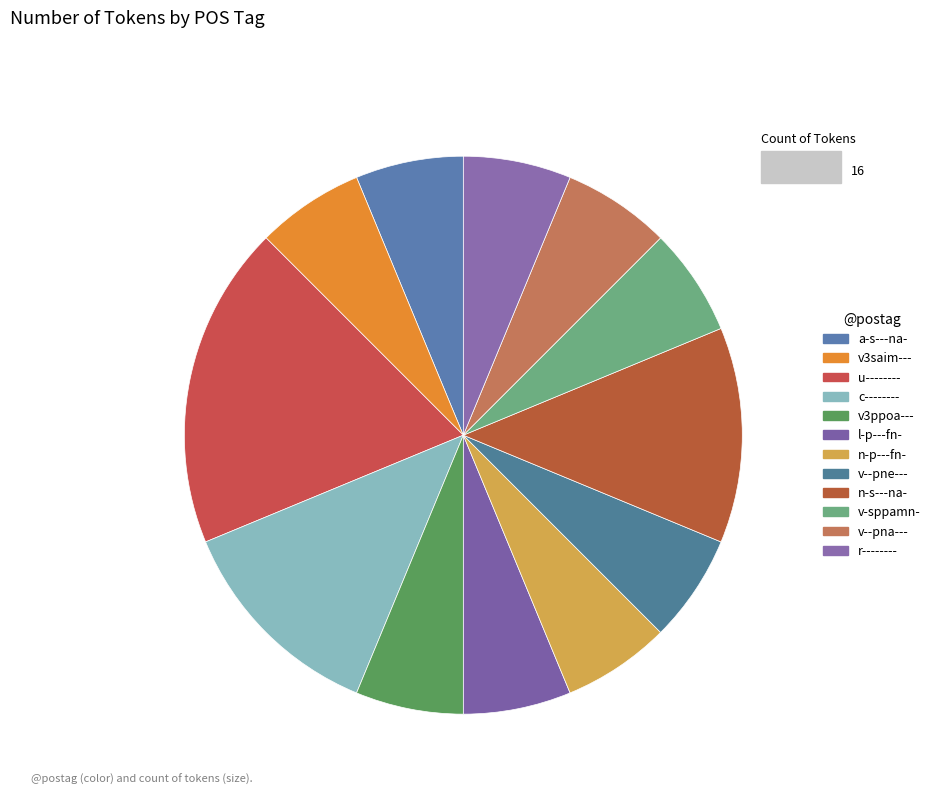

To the nearest percent, what is the combined percentage of a-s---na- and r--------?

12%